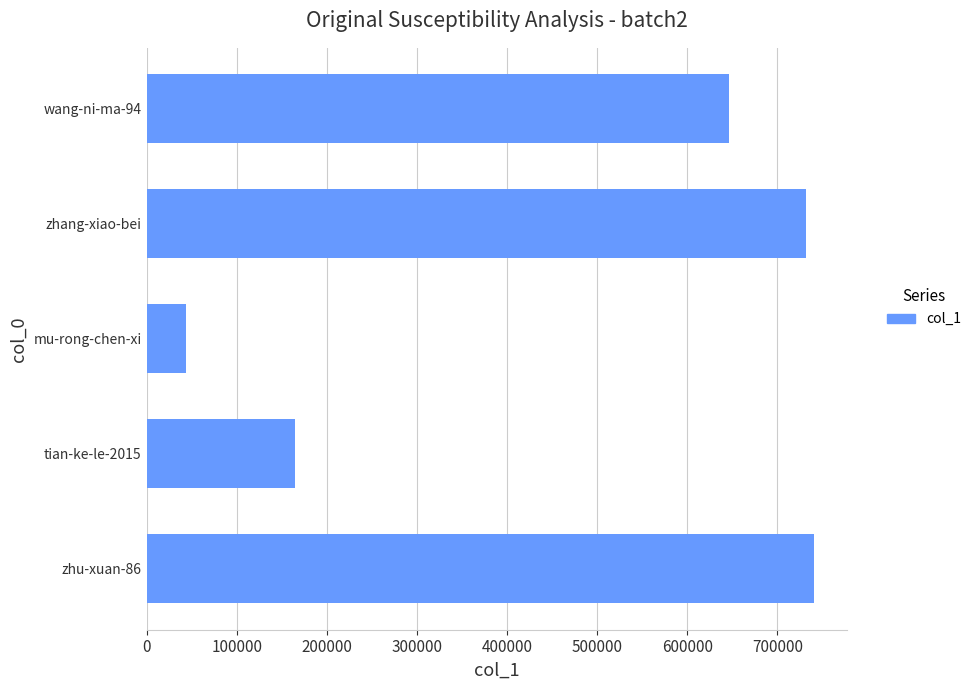

Is it true that the value at wang-ni-ma-94 is 228435?

False